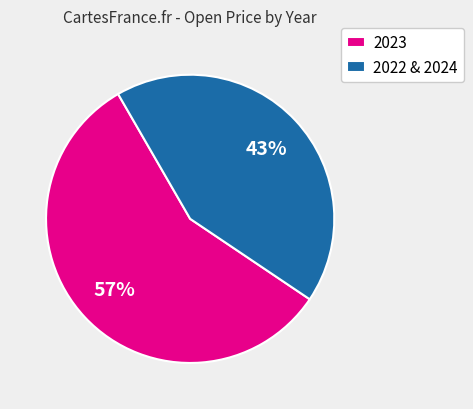

Approximately how many times larger is the value at 2023 compared to 2022 & 2024?

1.3